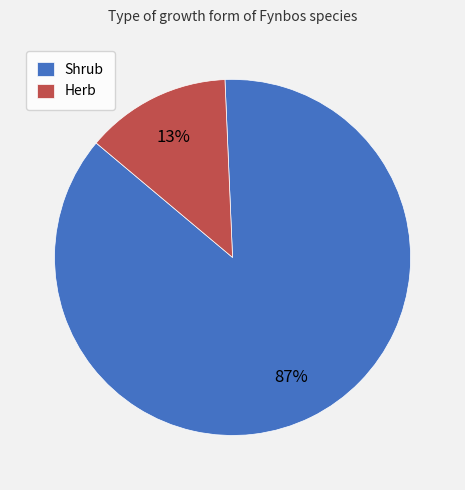

Which has a higher value, Herb or Shrub?

Shrub